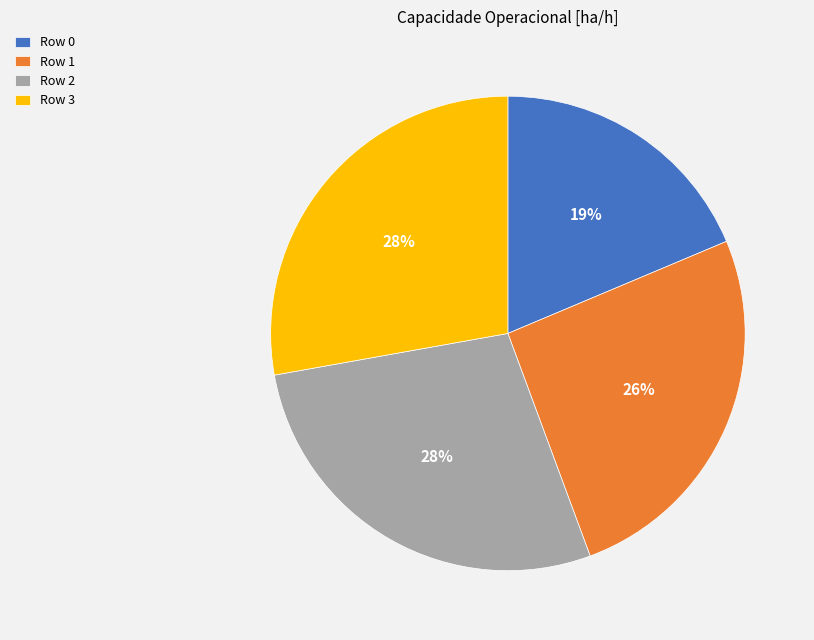

To the nearest percent, what portion does Row 2 represent?

28%